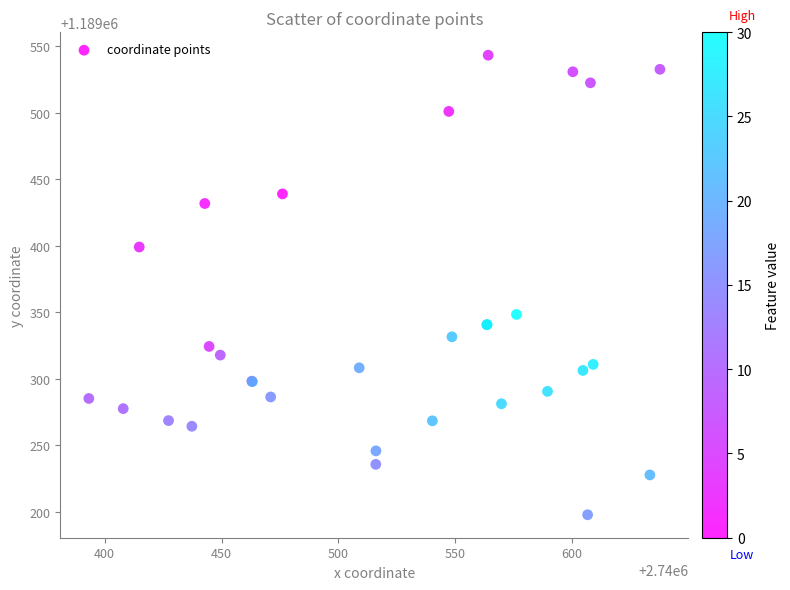

What Y value in the scatter plot is closest to 1189370?

1189348.4